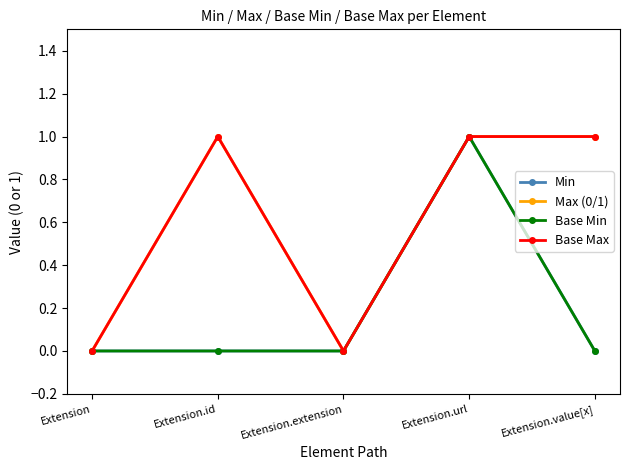

Does the chart have visible grid lines?

No